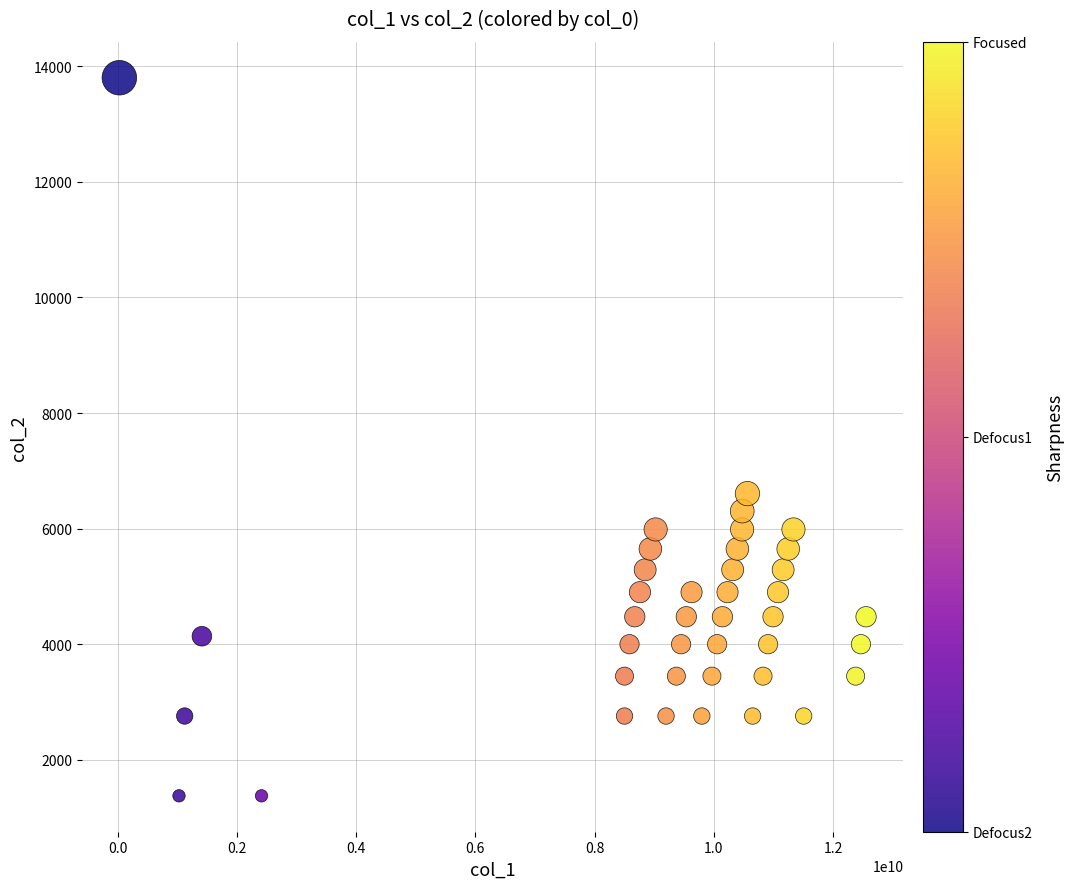

What Y value in the scatter plot is closest to 7590?

6607